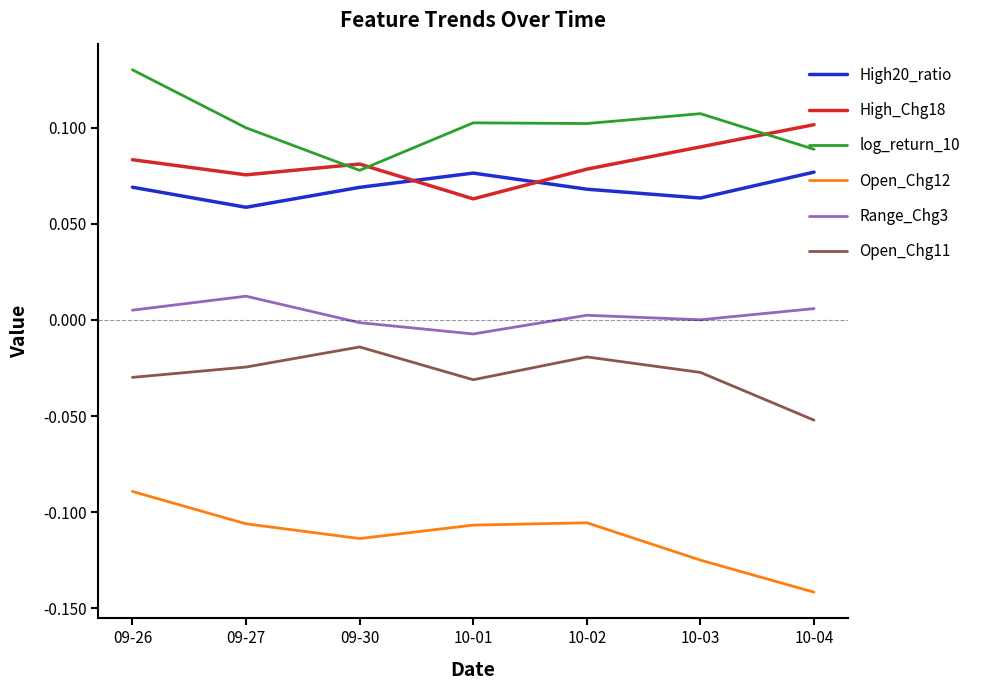

Does the chart display data point markers on the line(s)?

No